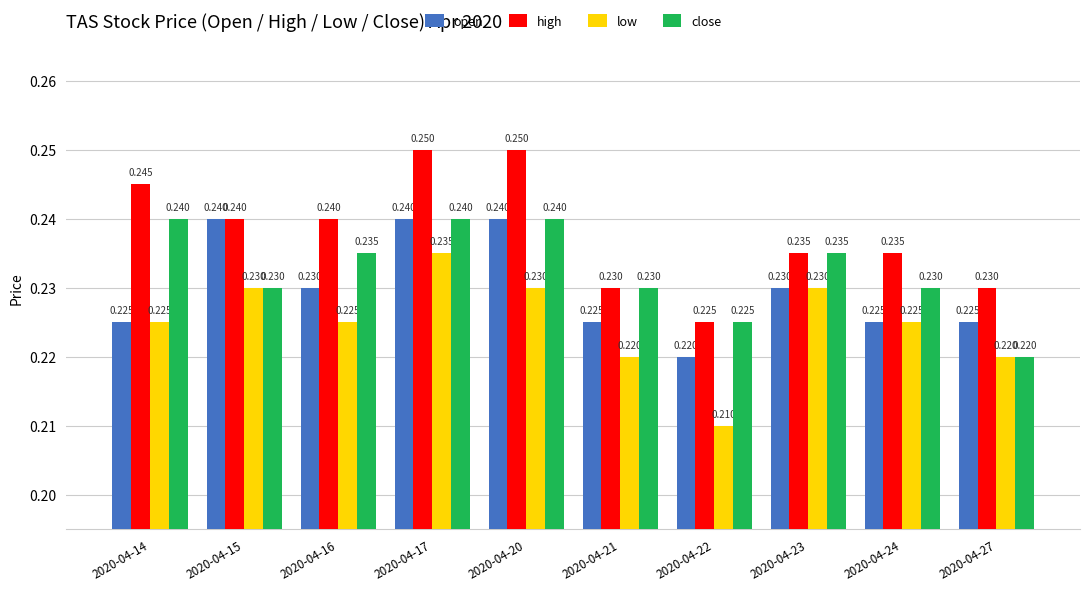

How many series are shown in this chart?

4